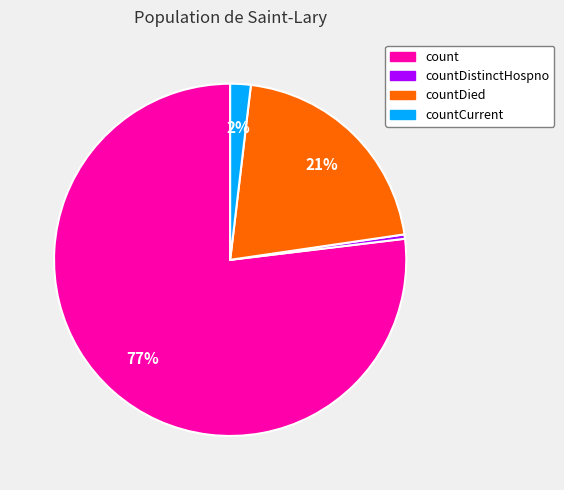

Does any single category account for the majority?

Yes